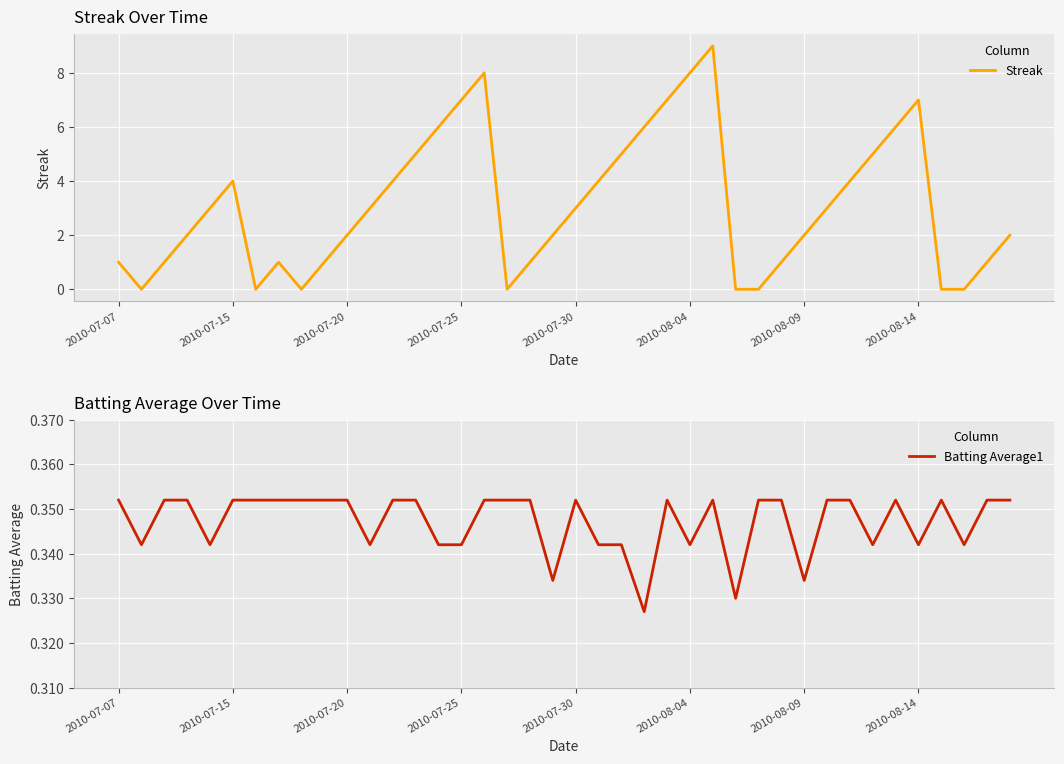

How many data points in Streak are above 3?

16